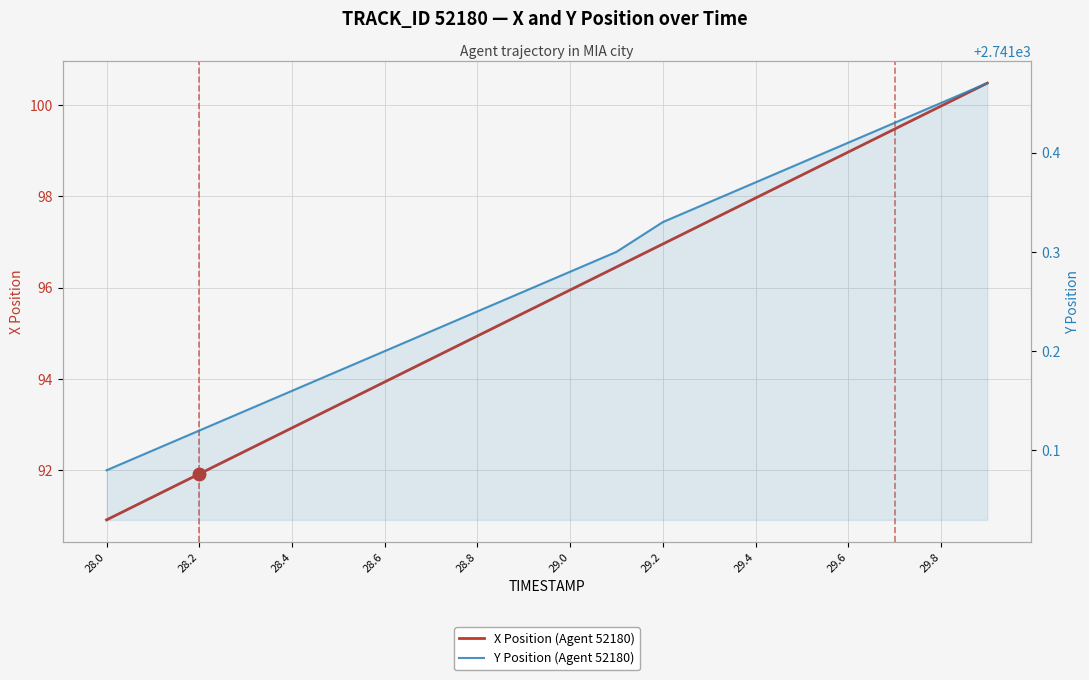

List the series in order of their overall mean, lowest first.

X Position (Agent 52180), Y Position (Agent 52180)